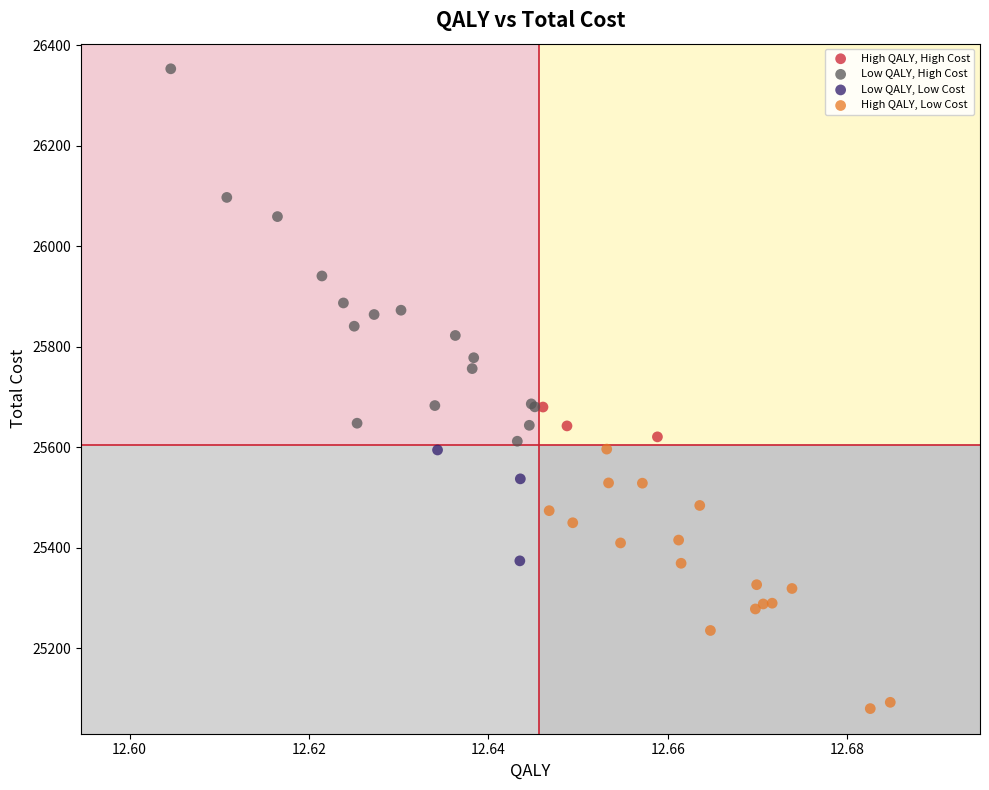

Which series has the widest spread of Y values?

Low QALY, High Cost